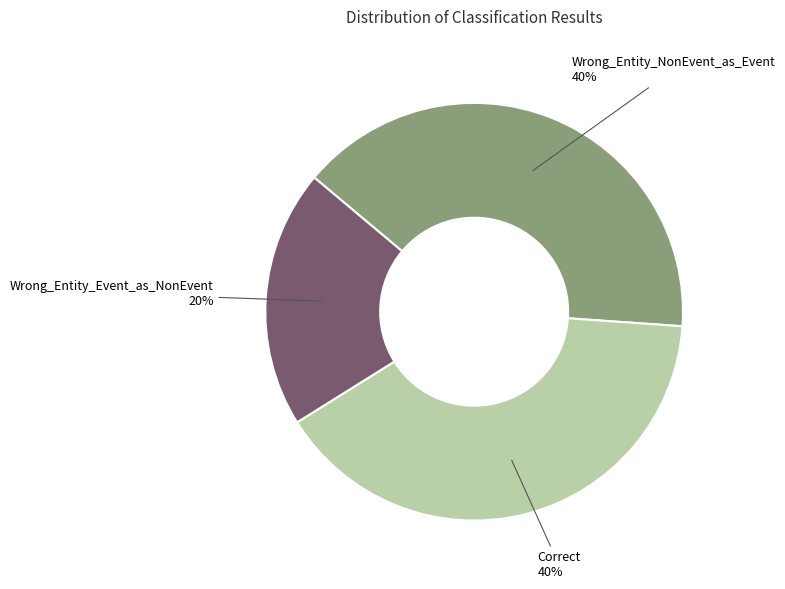

How many segments does this pie chart have?

3